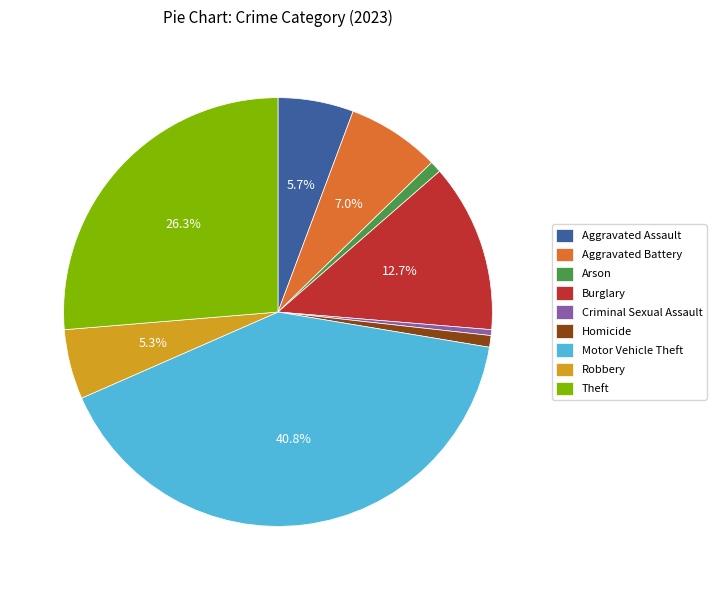

Does Aggravated Battery account for over 50% of the chart?

No